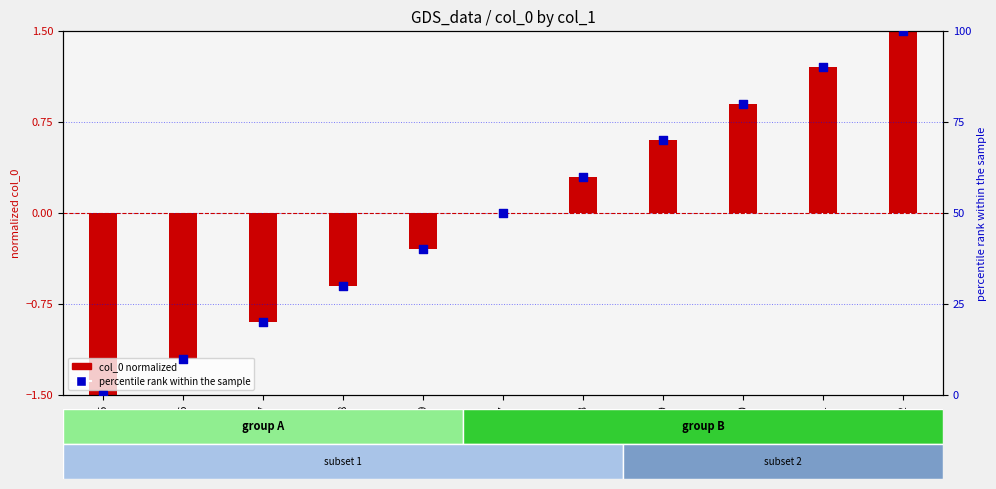

Which series has the largest Y range (max minus min)?

percentile rank